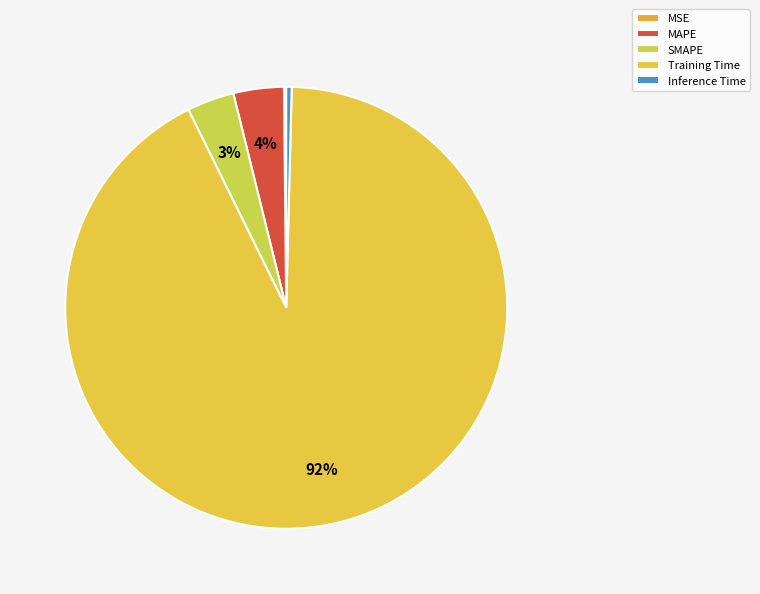

Which category has the smallest portion of the pie?

MSE